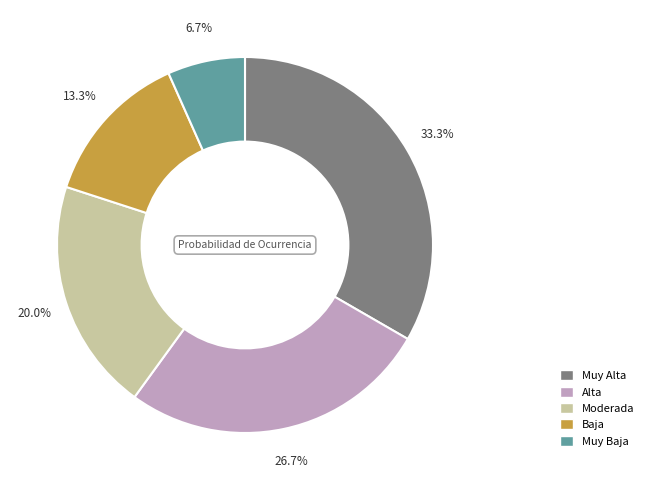

How many slices are in this pie chart?

5